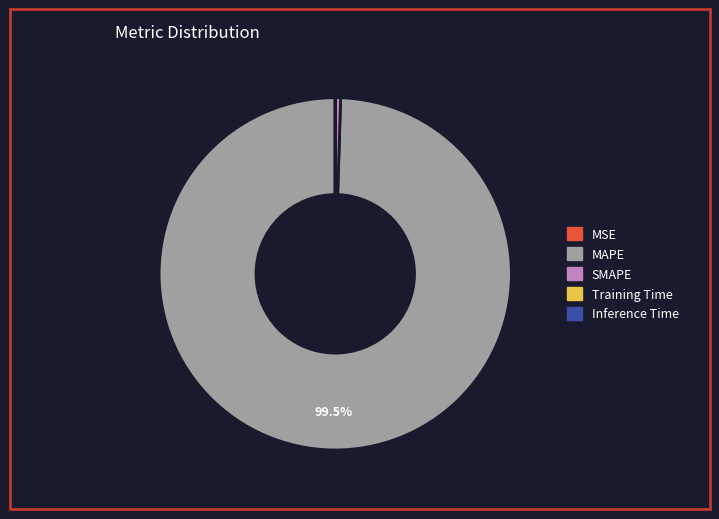

Is there any slice that represents more than half of the pie?

Yes